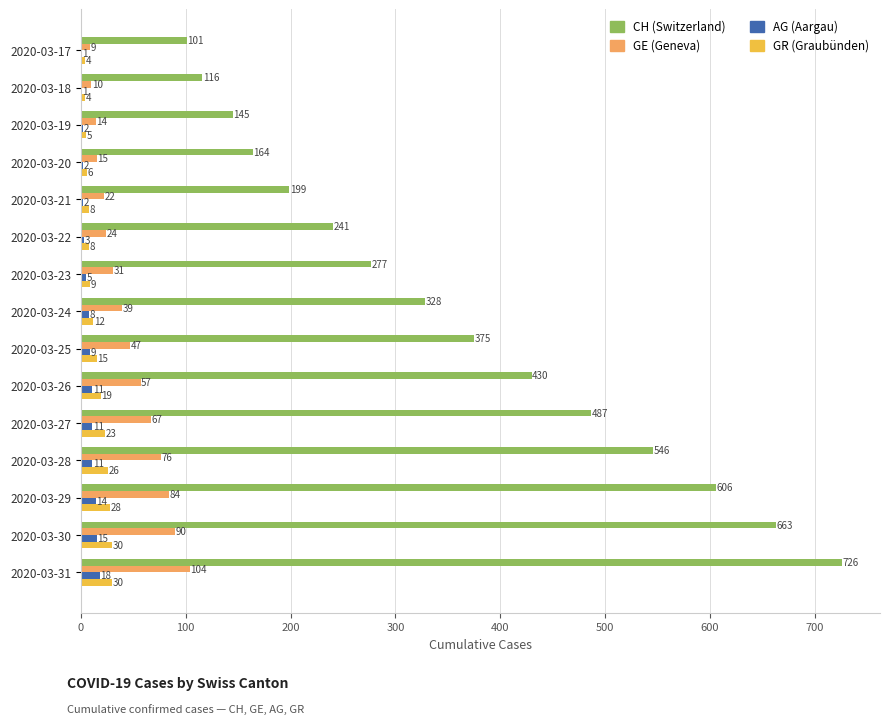

What is the greatest value displayed?

726